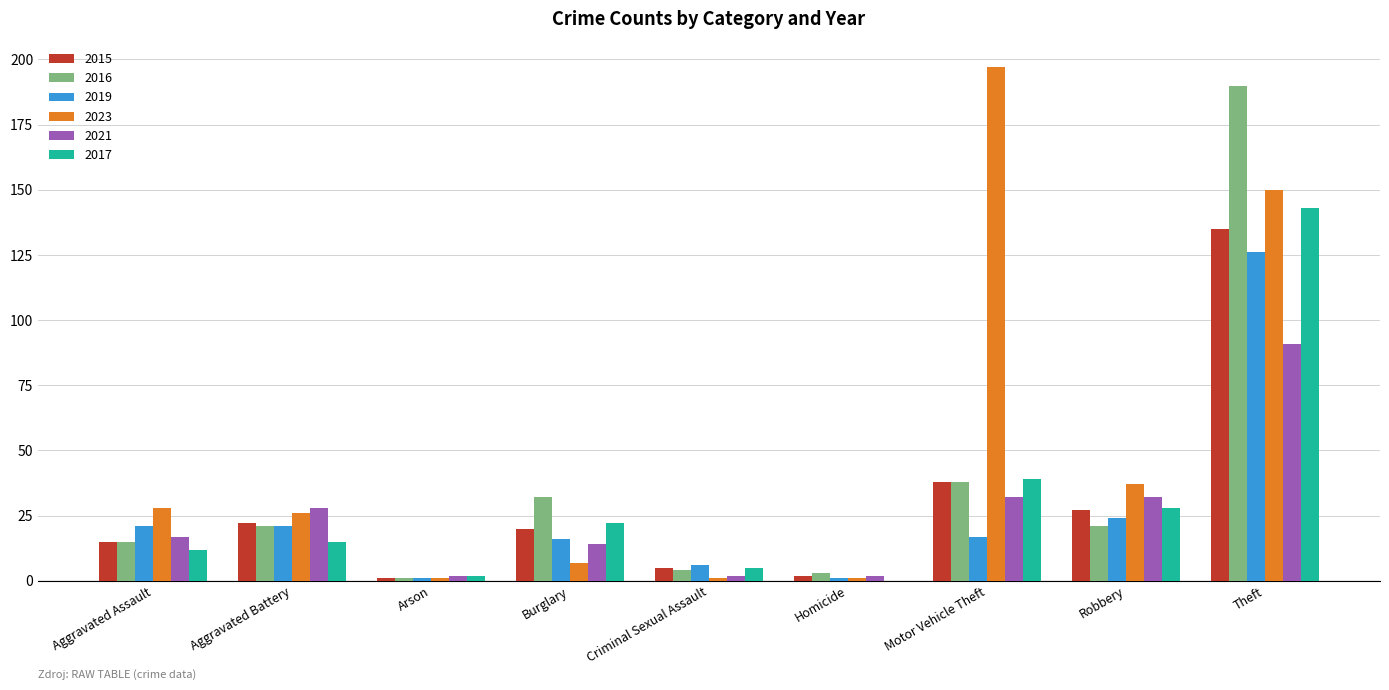

Are the bars horizontal?

No